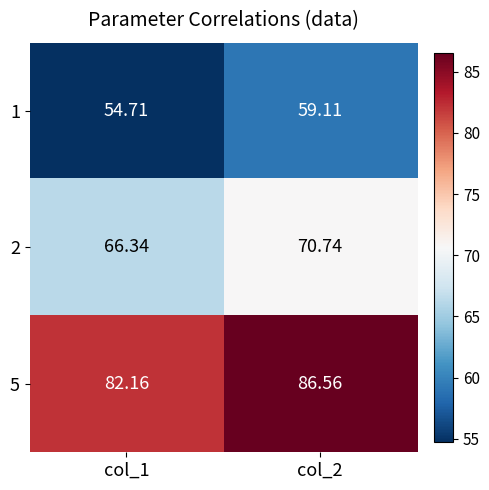

Is the value of 5 at col_2 greater than the value of 2 at col_2?

Yes